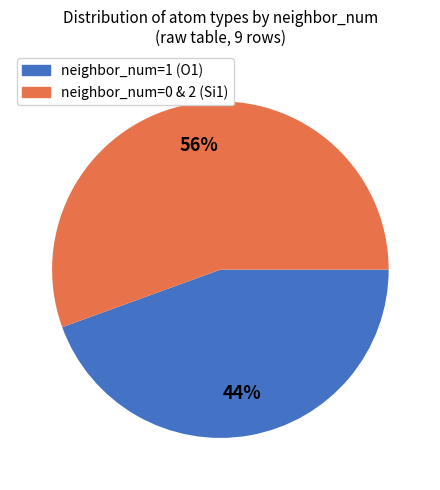

Does any single category account for the majority?

Yes